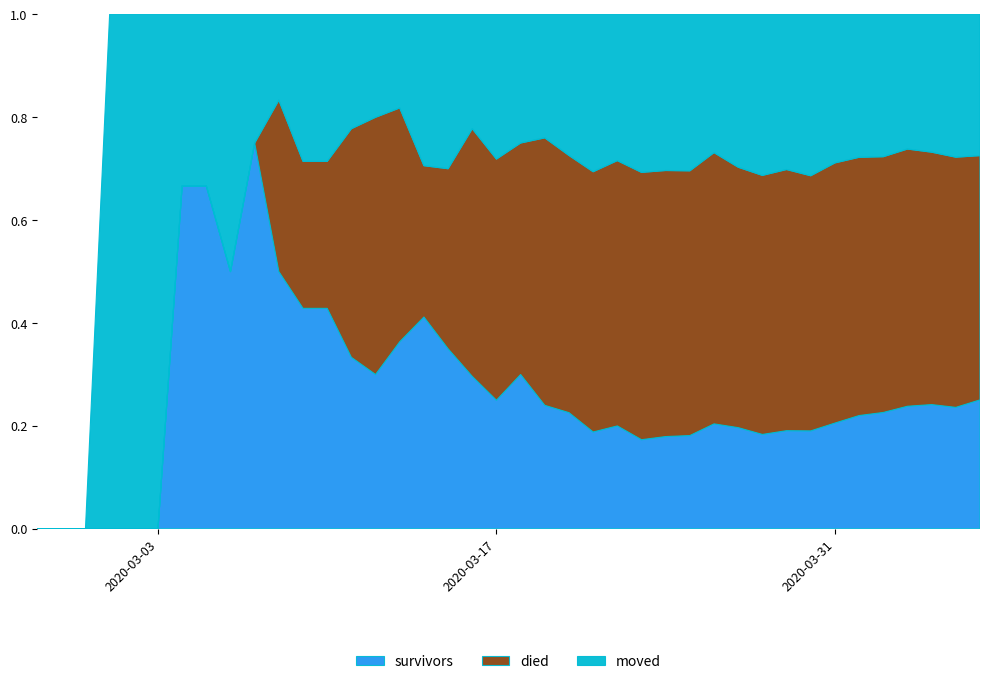

Reading left to right, list all the values displayed in this chart.

survivors: 2020-02-27=0	2020-02-28=0	2020-02-29=0	2020-03-01=0	2020-03-02=0	2020-03-03=0	2020-03-04=2	2020-03-05=2	2020-03-06=2	2020-03-07=3	2020-03-08=3	2020-03-09=3	2020-03-10=3	2020-03-11=3	2020-03-12=3	2020-03-13=4	2020-03-14=7	2020-03-15=7	2020-03-16=8	2020-03-17=8	2020-03-18=12	2020-03-19=12	2020-03-20=14	2020-03-21=16	2020-03-22=19	2020-03-23=22	2020-03-24=26	2020-03-25=31	2020-03-26=41	2020-03-27=47	2020-03-28=51	2020-03-29=62	2020-03-30=71	2020-03-31=89	2020-04-01=107	2020-04-02=121	2020-04-03=142	2020-04-04=156	2020-04-05=165	2020-04-06=189
died: 2020-02-27=0	2020-02-28=0	2020-02-29=0	2020-03-01=0	2020-03-02=0	2020-03-03=0	2020-03-04=0	2020-03-05=0	2020-03-06=0	2020-03-07=0	2020-03-08=2	2020-03-09=2	2020-03-10=2	2020-03-11=4	2020-03-12=5	2020-03-13=5	2020-03-14=5	2020-03-15=7	2020-03-16=13	2020-03-17=15	2020-03-18=18	2020-03-19=26	2020-03-20=31	2020-03-21=43	2020-03-22=49	2020-03-23=66	2020-03-24=75	2020-03-25=88	2020-03-26=106	2020-03-27=121	2020-03-28=140	2020-03-29=165	2020-03-30=185	2020-03-31=219	2020-04-01=244	2020-04-02=266	2020-04-03=298	2020-04-04=317	2020-04-05=340	2020-04-06=358
moved: 2020-02-27=0	2020-02-28=0	2020-02-29=0	2020-03-01=1	2020-03-02=1	2020-03-03=1	2020-03-04=1	2020-03-05=1	2020-03-06=2	2020-03-07=1	2020-03-08=1	2020-03-09=2	2020-03-10=2	2020-03-11=2	2020-03-12=2	2020-03-13=2	2020-03-14=5	2020-03-15=6	2020-03-16=6	2020-03-17=9	2020-03-18=10	2020-03-19=12	2020-03-20=17	2020-03-21=26	2020-03-22=27	2020-03-23=39	2020-03-24=44	2020-03-25=52	2020-03-26=54	2020-03-27=71	2020-03-28=87	2020-03-29=98	2020-03-30=117	2020-03-31=125	2020-04-01=135	2020-04-02=148	2020-04-03=156	2020-04-04=173	2020-04-05=194	2020-04-06=207